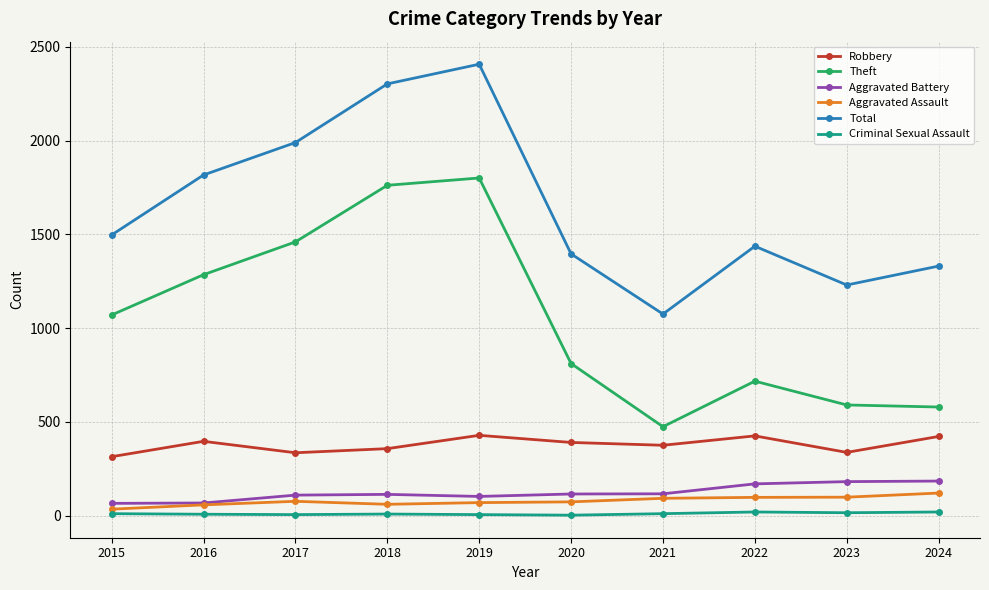

Which series has the largest total across all categories?

Total